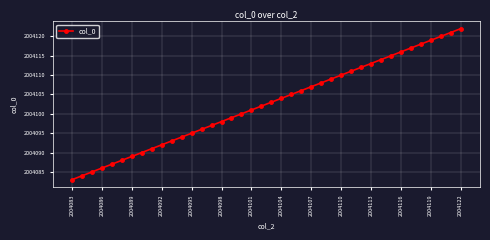

True or false: there are more than 0 points higher than both neighbors.

False